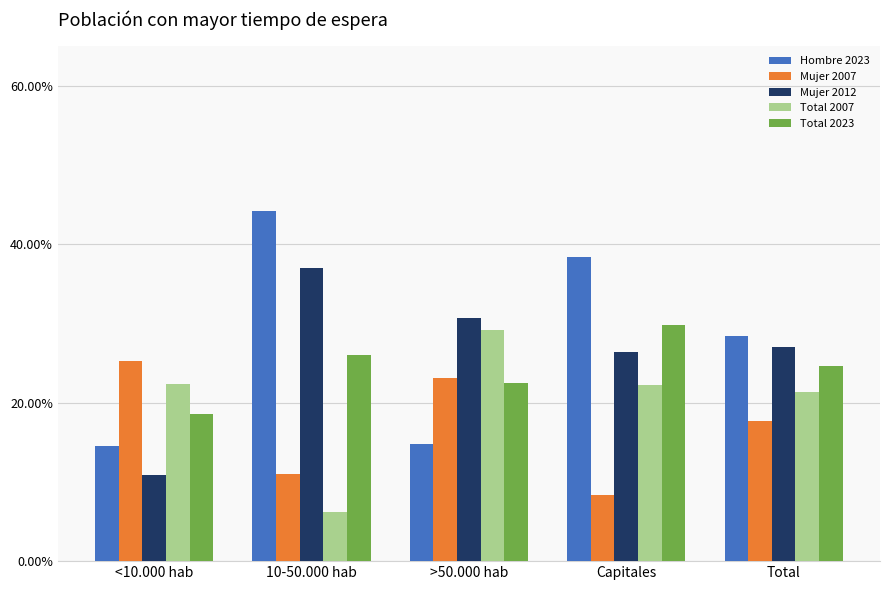

What is the sum of the Total 2007 values at <10.000 hab and Capitales?

0.4